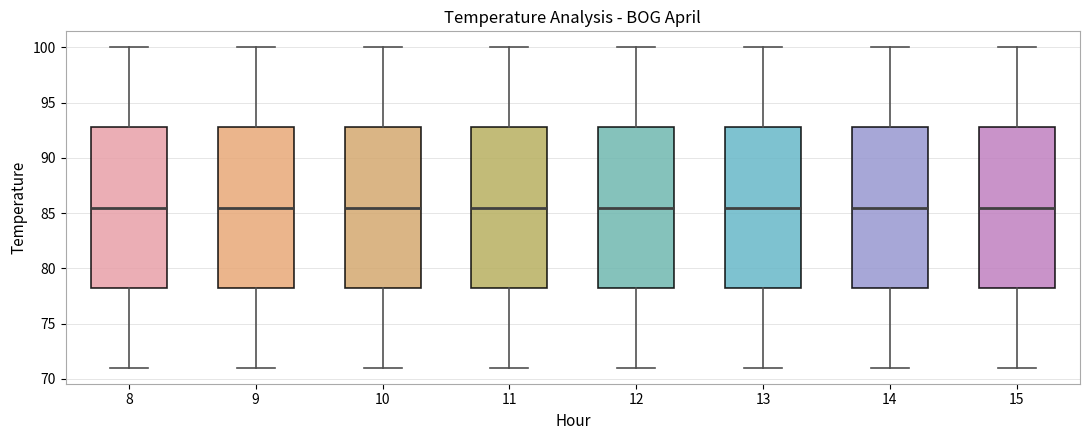

Reading left to right, transcribe this box plot: for each box, give where its median line is, the range the box spans, and where its two whiskers end, as read against the y-axis. The values are not printed on the chart, so give them approximately, as read against the axis.

8: median 85.5, box 78.5 to 93.0, whiskers 71.0 to 100.0
9: median 85.5, box 78.5 to 93.0, whiskers 71.0 to 100.0
10: median 85.5, box 78.5 to 93.0, whiskers 71.0 to 100.0
11: median 85.5, box 78.5 to 93.0, whiskers 71.0 to 100.0
12: median 85.5, box 78.5 to 93.0, whiskers 71.0 to 100.0
13: median 85.5, box 78.5 to 93.0, whiskers 71.0 to 100.0
14: median 85.5, box 78.5 to 93.0, whiskers 71.0 to 100.0
15: median 85.5, box 78.5 to 93.0, whiskers 71.0 to 100.0